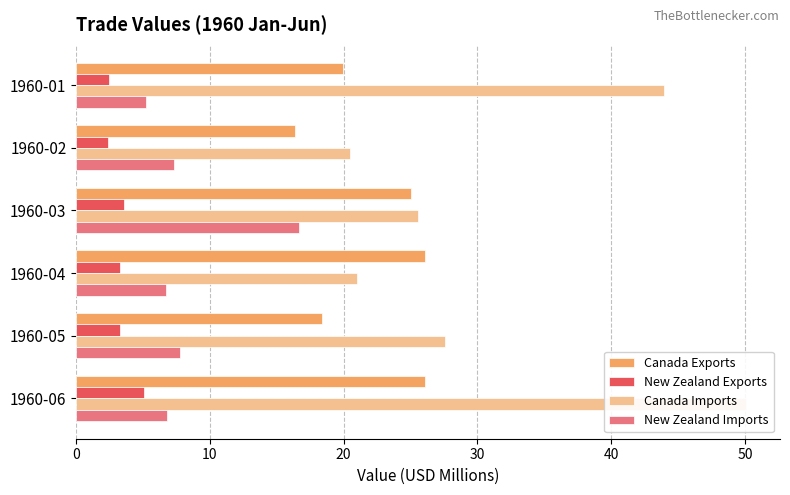

Which has a higher value, 1960-06 or 1960-03?

1960-06